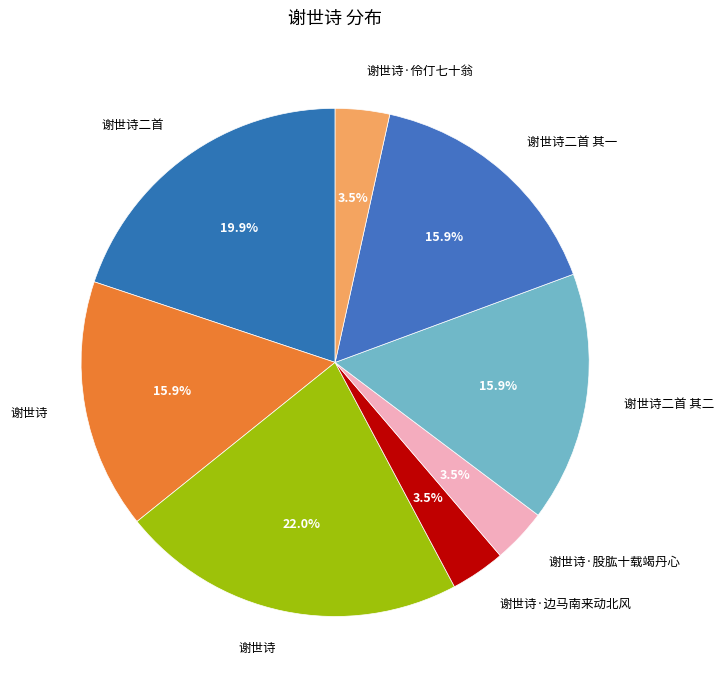

How many segments does this pie chart have?

8